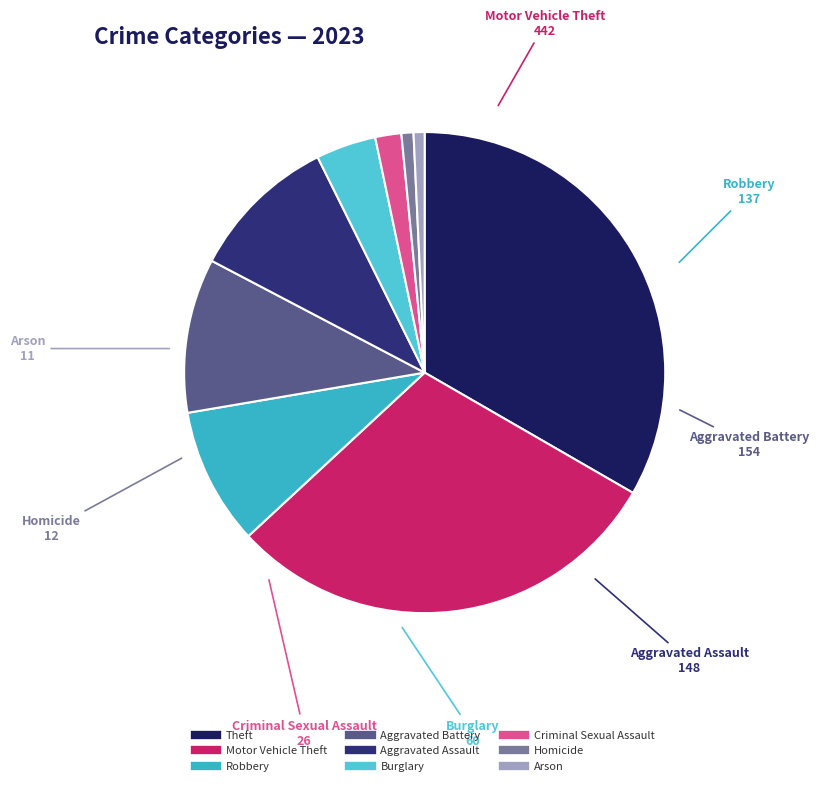

Is it true that Aggravated Assault is 17% of the pie?

False